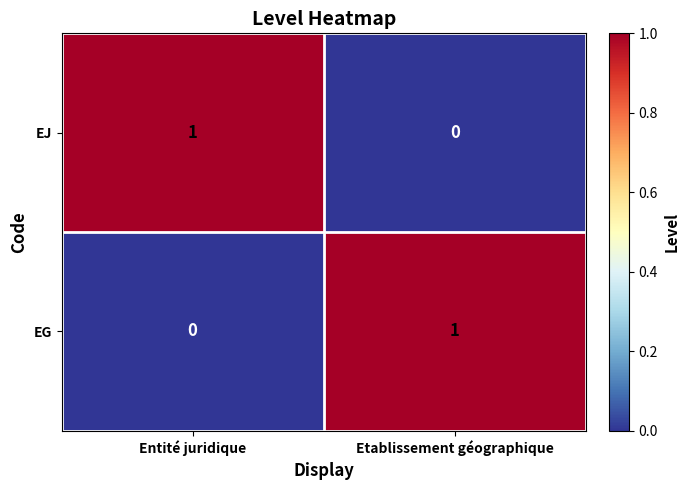

Reading left to right, transcribe all the data shown in this chart.

EJ: Entité juridique=1	Etablissement géographique=0
EG: Entité juridique=0	Etablissement géographique=1